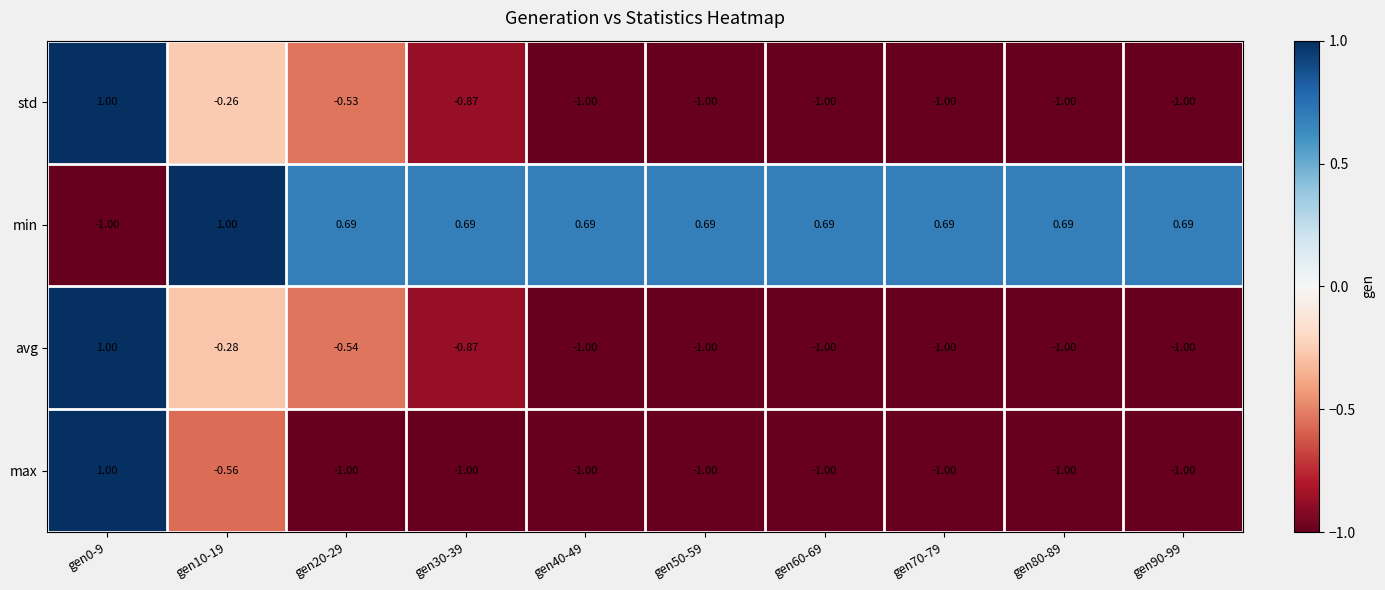

At gen20-29, list the series in order from smallest to largest.

max, avg, std, min